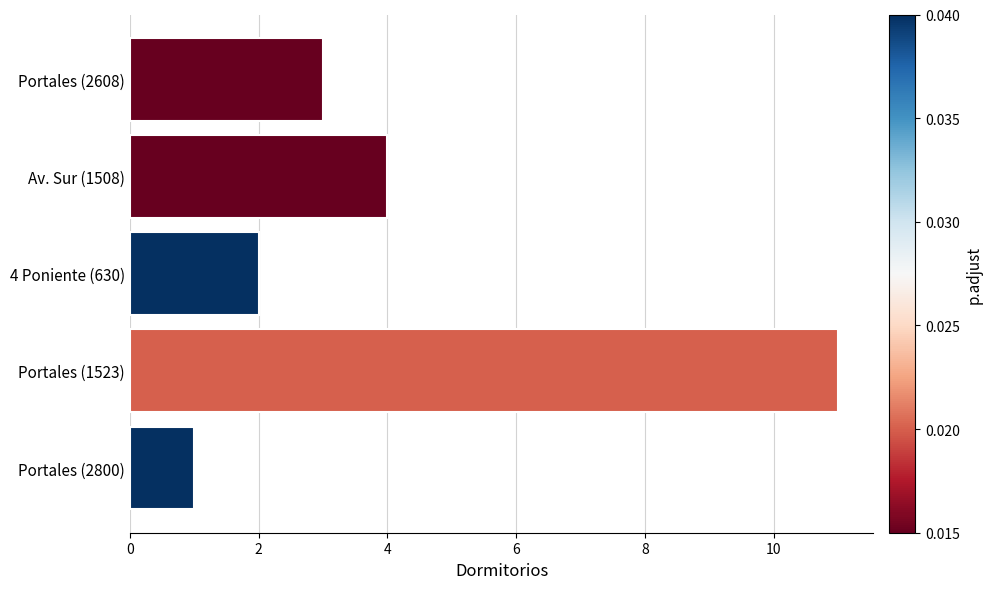

Is it true that the value at 4 Poniente (630) is 2?

True